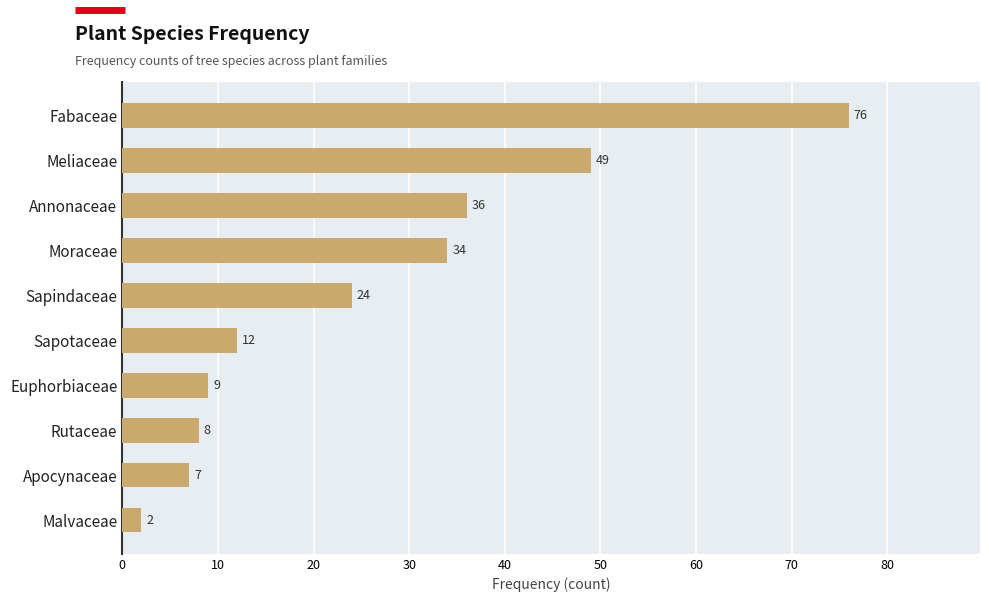

List the labels in order of value, smallest first.

Malvaceae, Apocynaceae, Rutaceae, Euphorbiaceae, Sapotaceae, Sapindaceae, Moraceae, Annonaceae, Meliaceae, Fabaceae